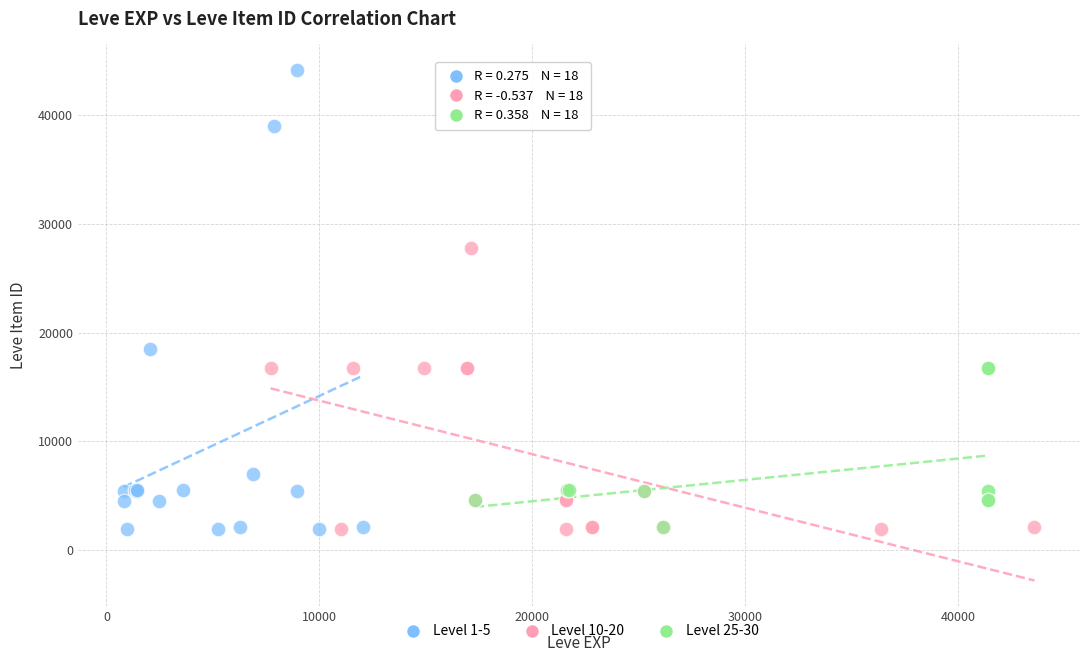

Which series has the largest Y range (max minus min)?

Level 1-5